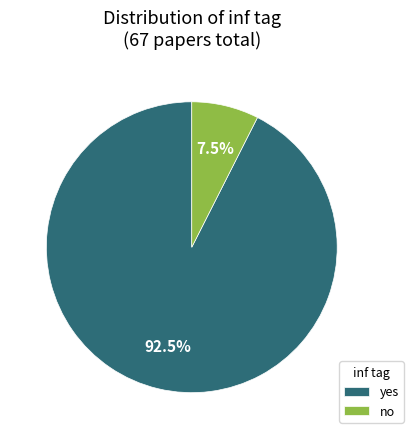

Which has a higher value, yes or no?

yes